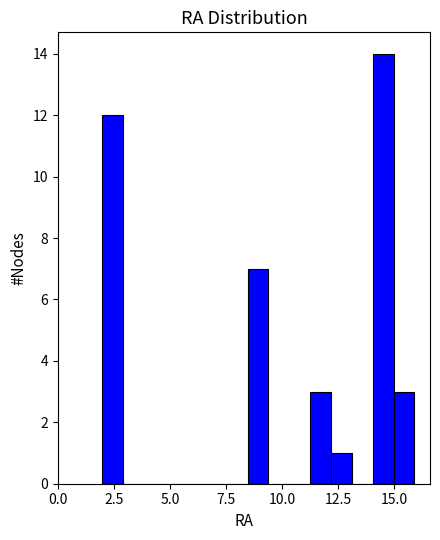

Around what value on the x-axis is the tallest bar? Give the approximate position of its centre, as read against the axis.

14.5